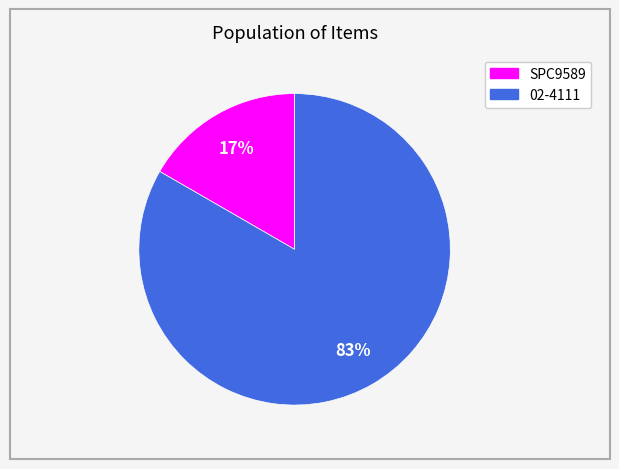

Is it true that SPC9589 is 10% of the pie?

False